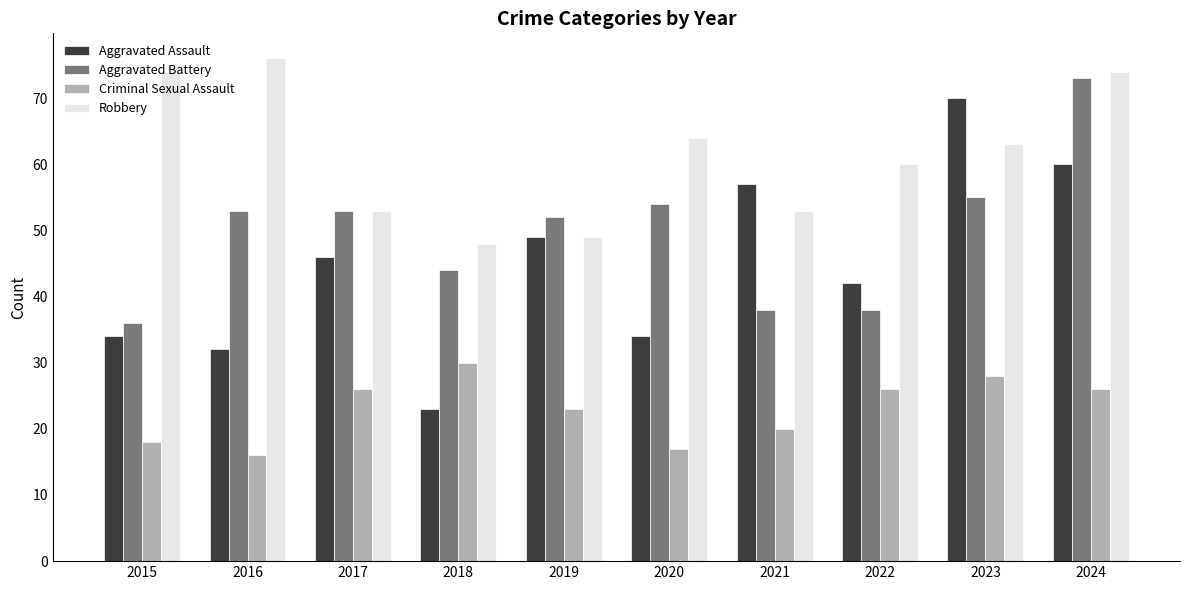

What is the average value of the Aggravated Assault series?

45